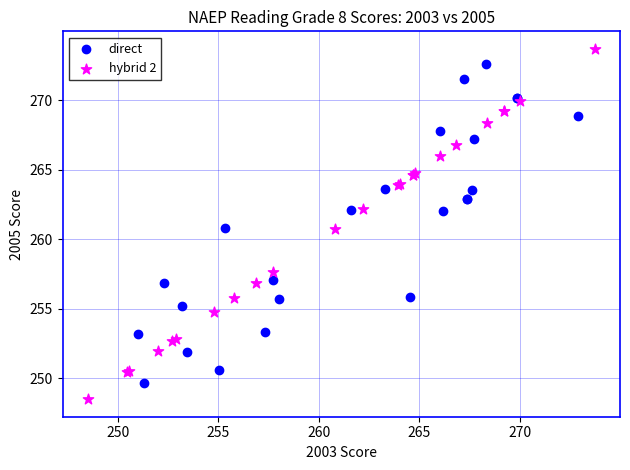

Which series has the widest spread of Y values?

hybrid 2